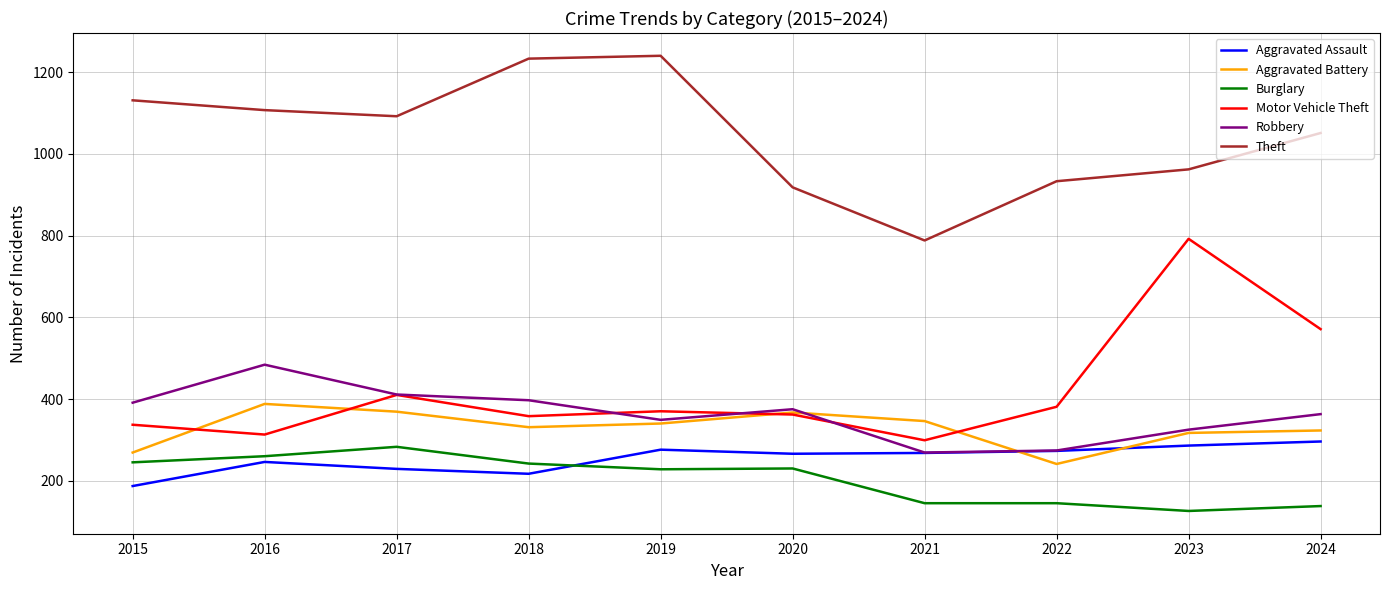

Which series has the largest total across all categories?

Theft